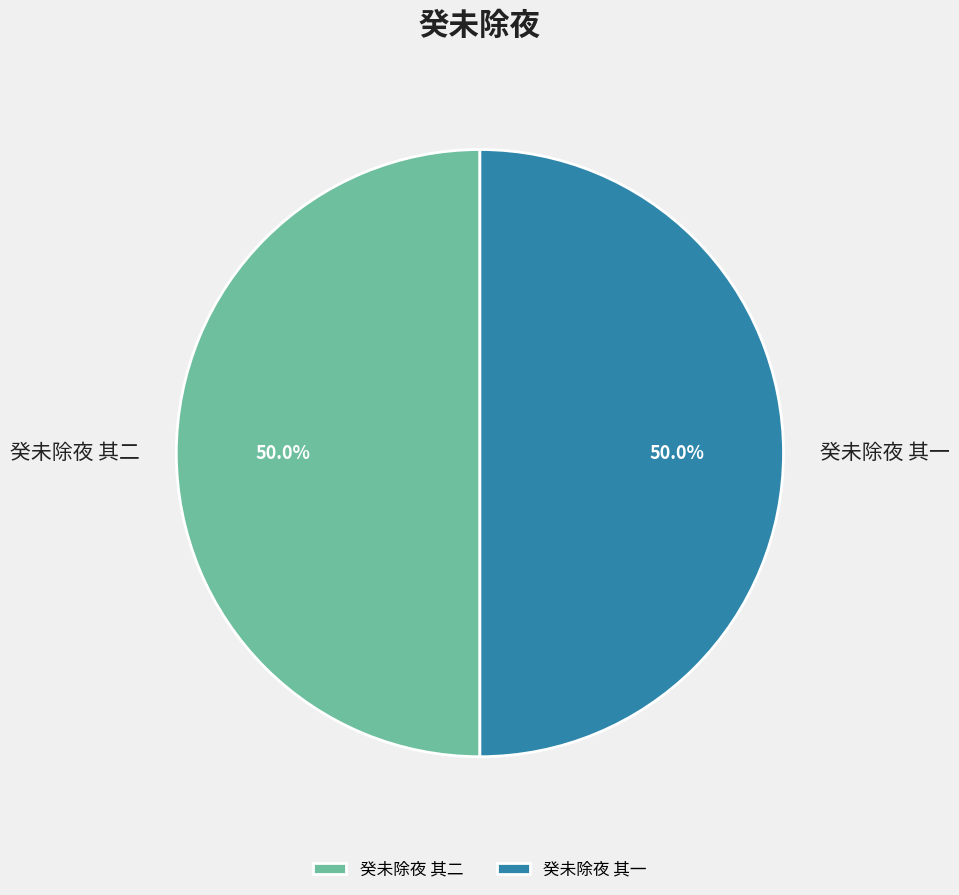

What portion of the pie excludes 癸未除夜 其一?

50.0%